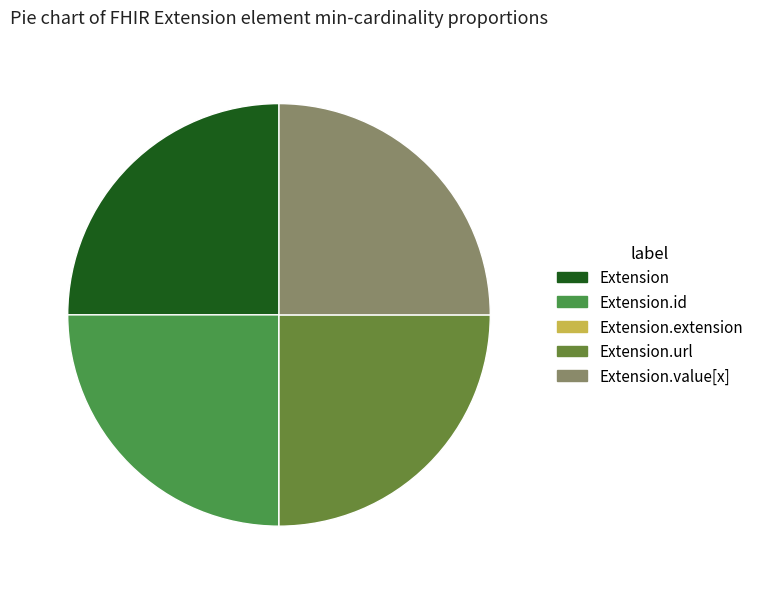

To the nearest percent, what is the difference between the Extension.extension and Extension slice percentages?

25%